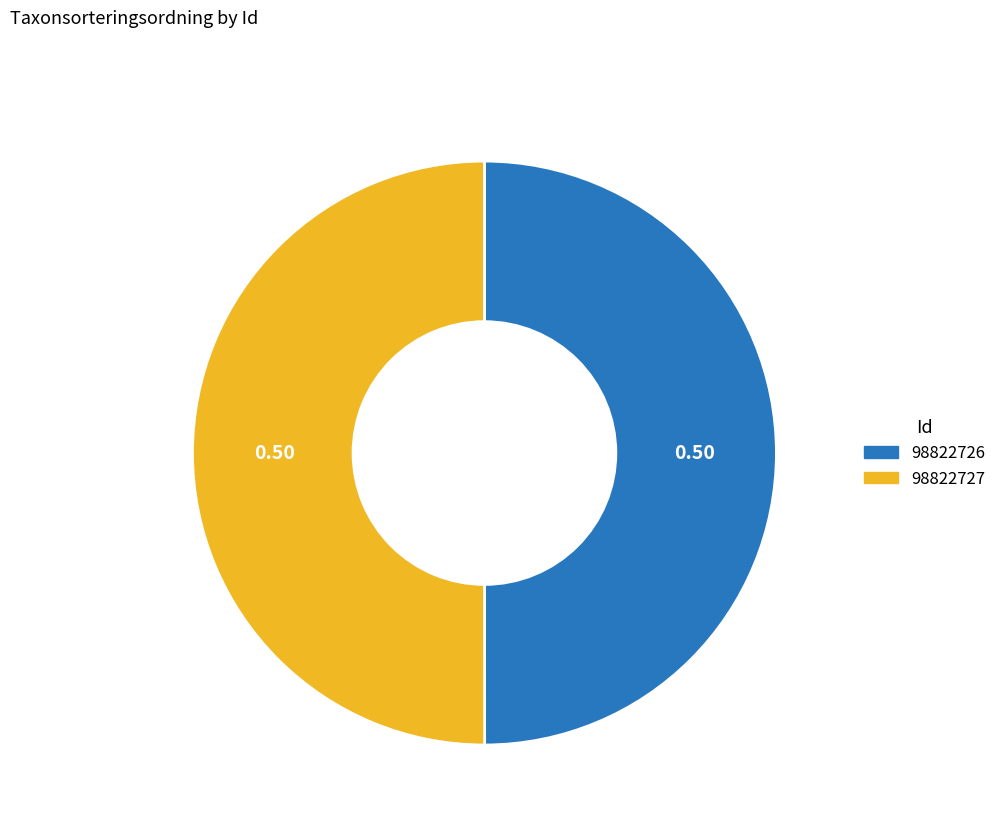

How many segments does this pie chart have?

2